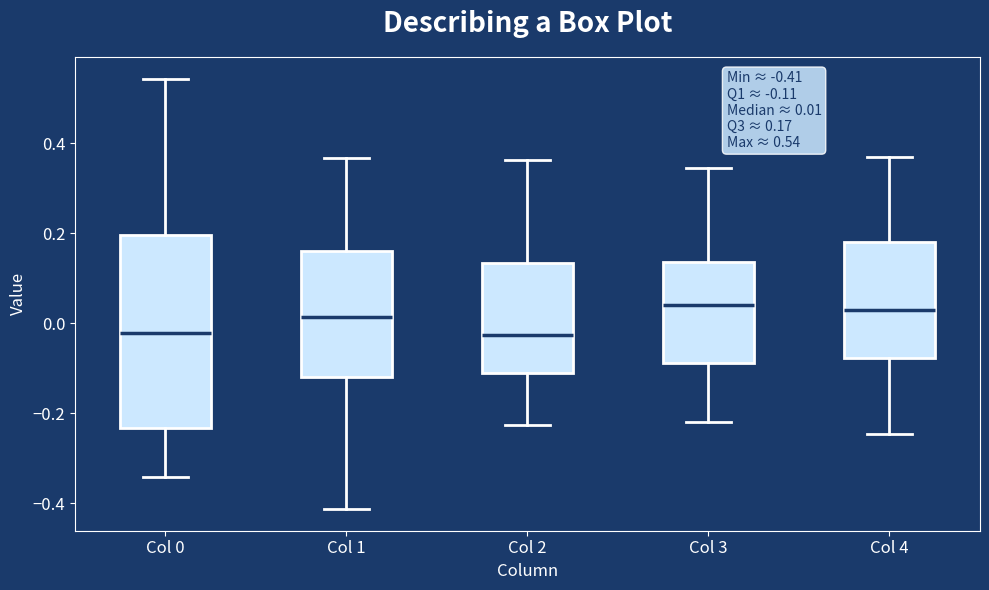

Comparing the boxes themselves (not the whiskers), which one is the tallest?

Col 0